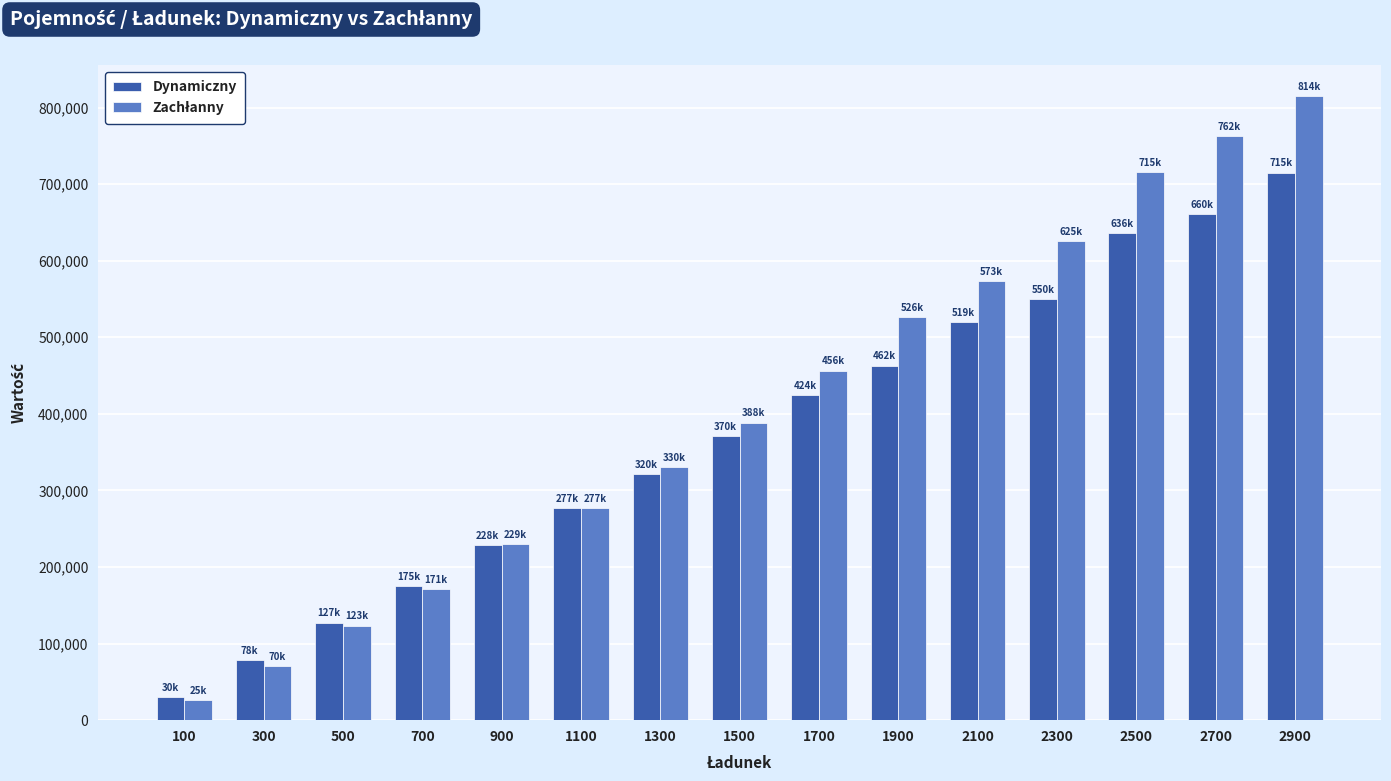

What is the greatest value displayed?

814845